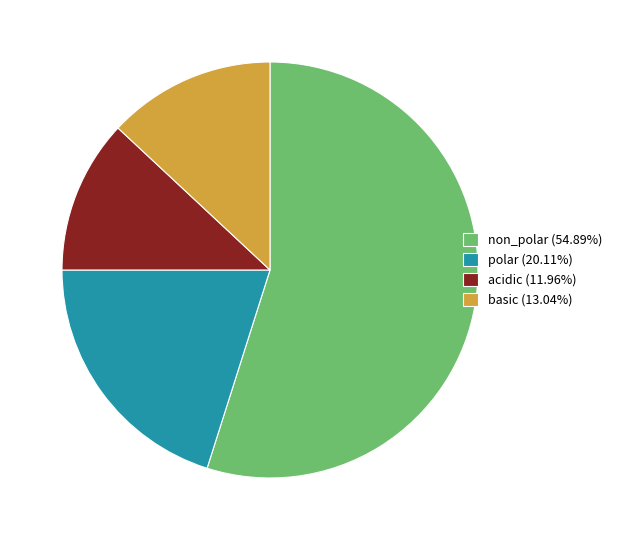

Combined, do acidic and polar account for over 50%?

No